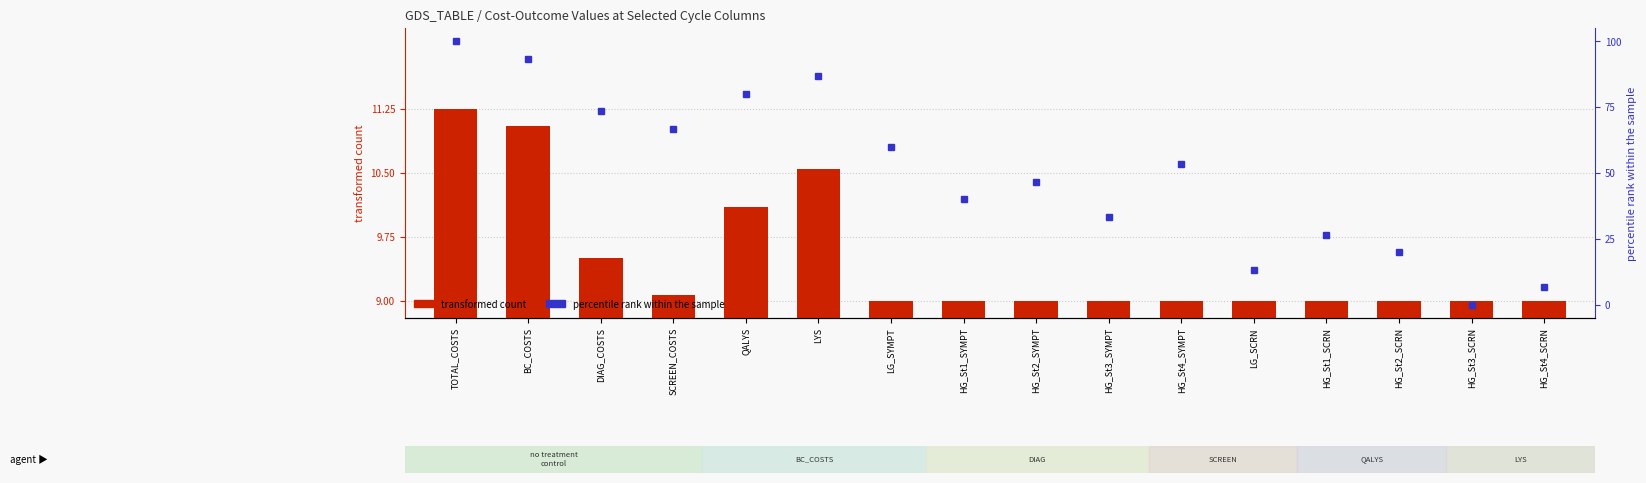

What is the difference between the second highest and second lowest values in the transformed count series?

2.0